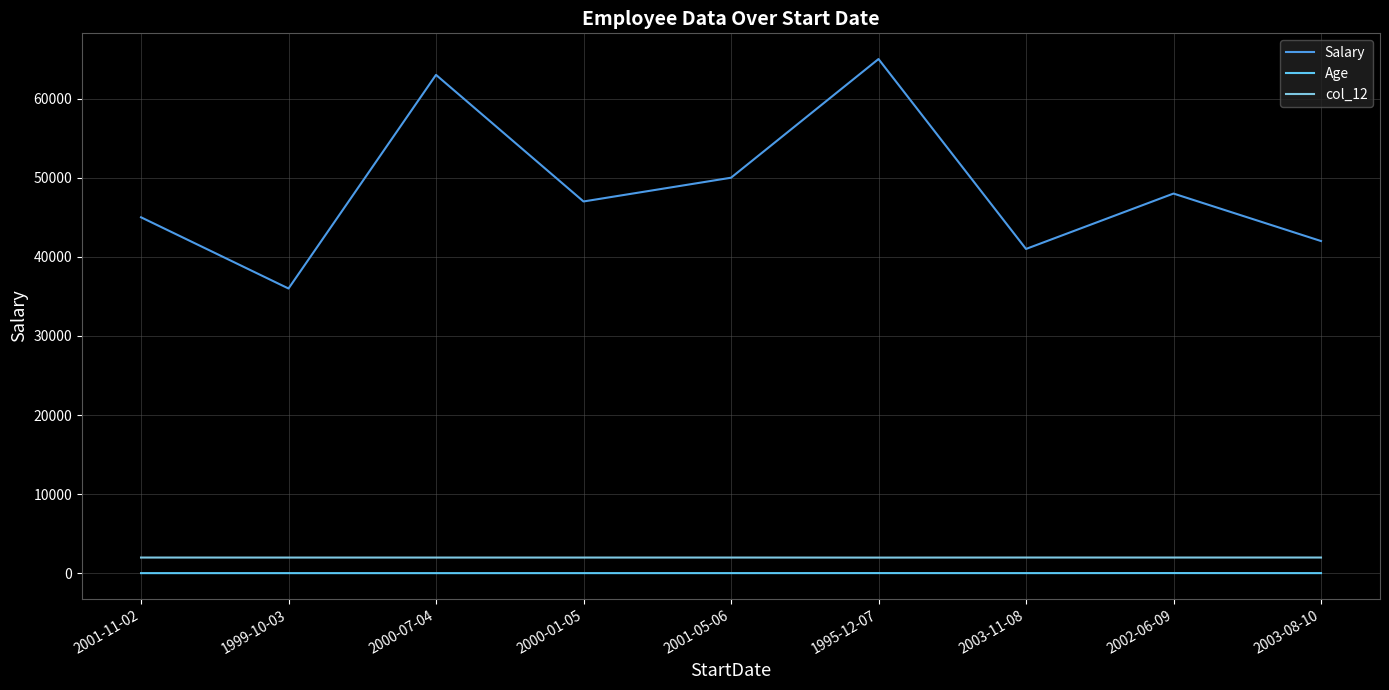

Which series has the widest spread of values?

Salary